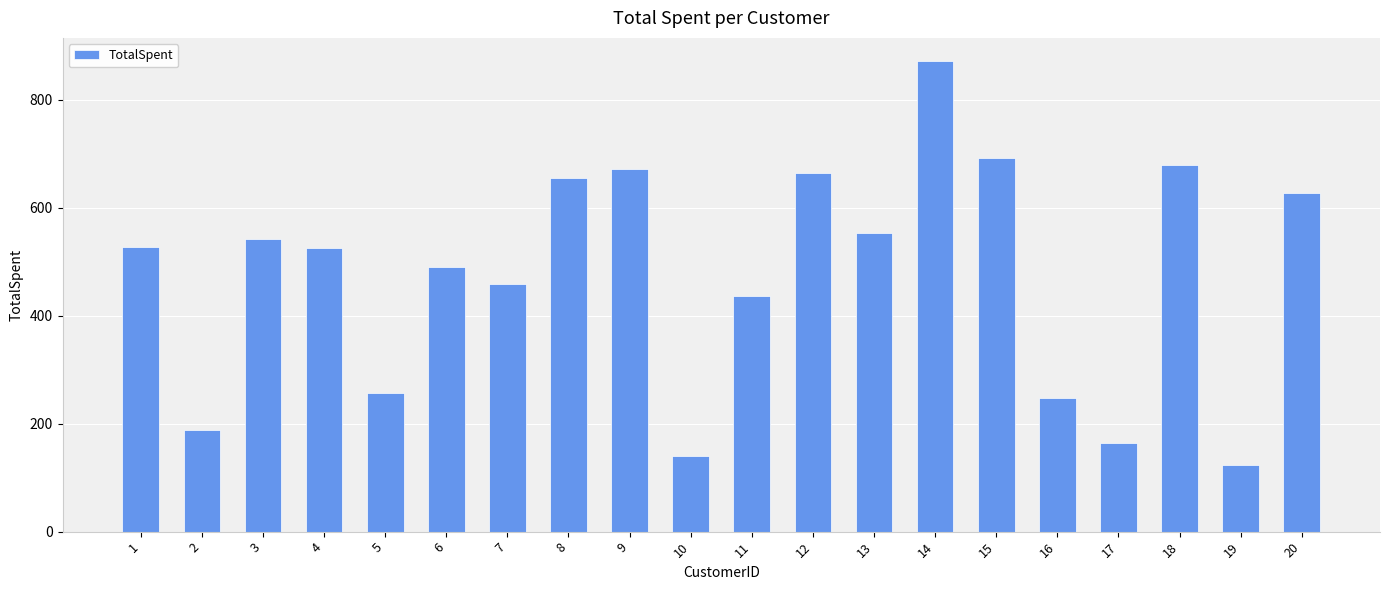

What is the sum of the values at 7 and 15?

1151.5